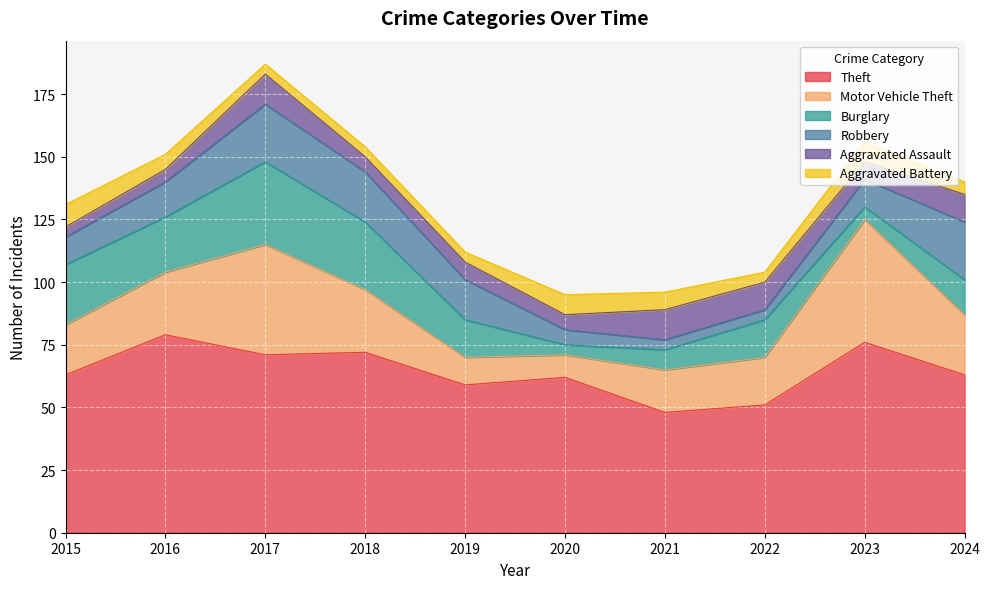

True or false: Theft has more than 1 interior local peaks.

True